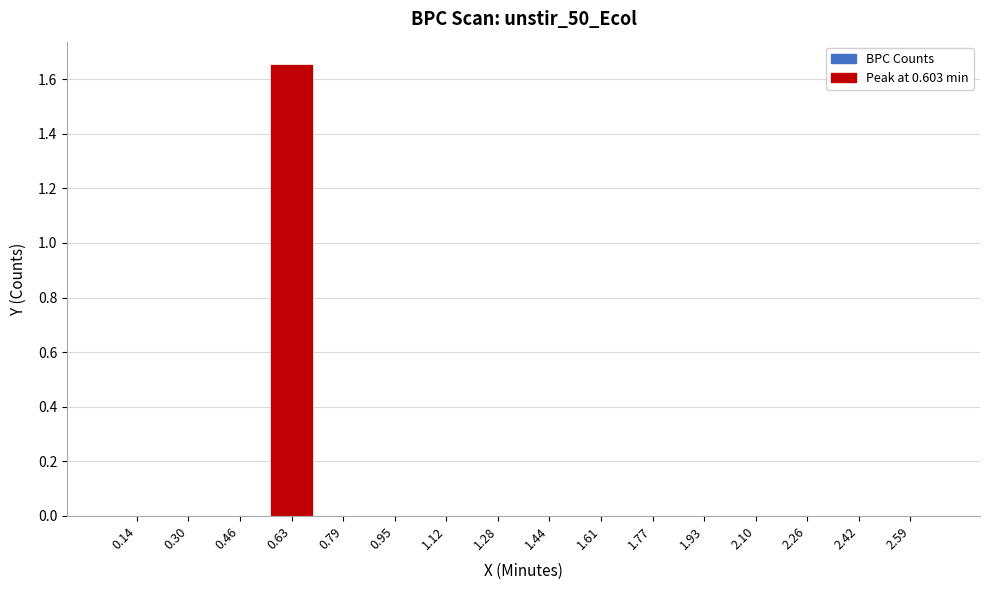

True or false: the data shows 0.0 at 1.61.

True